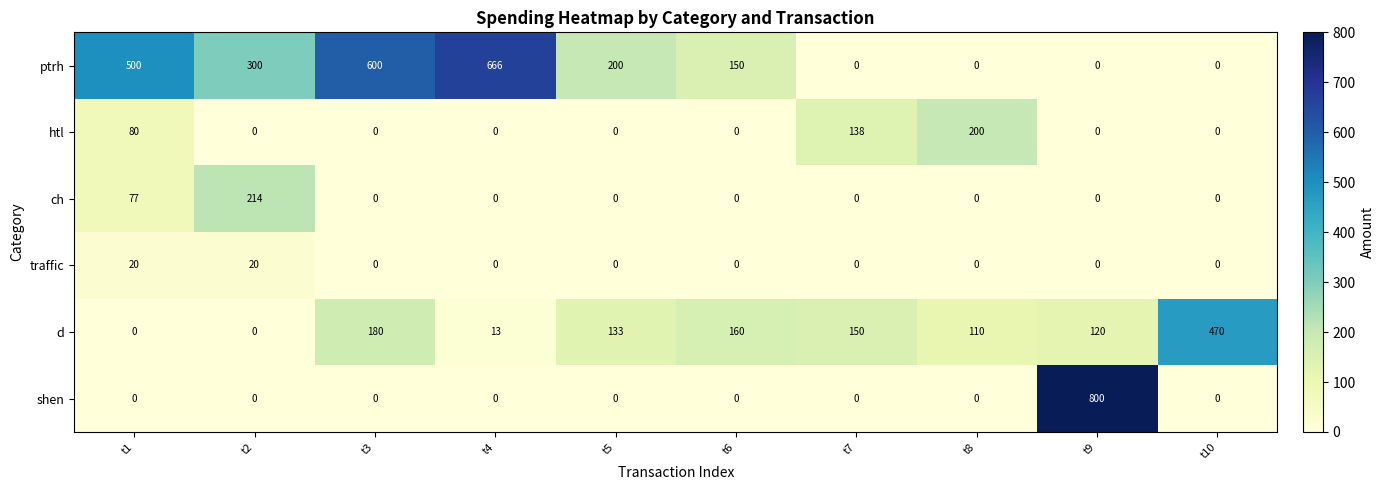

Which label corresponds to the largest value in the chart?

t9